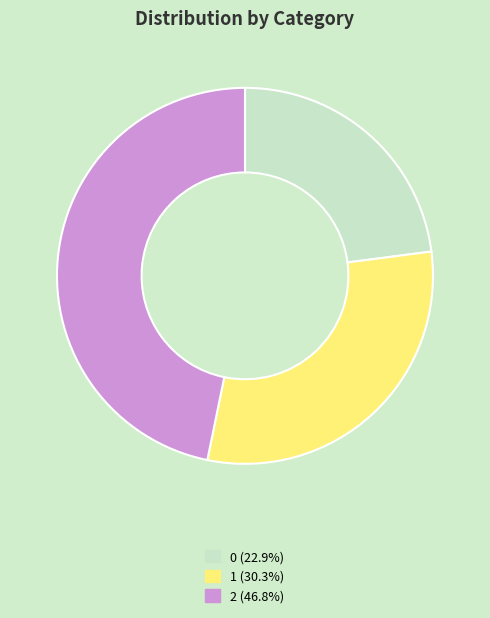

Rank the categories by value from highest to lowest.

2, 1, 0